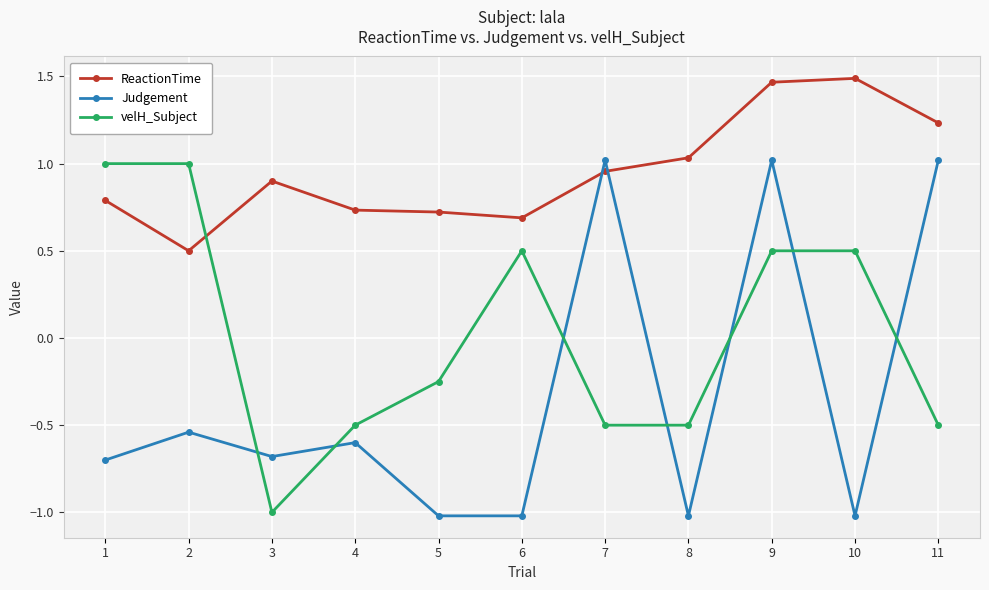

What is the spread (max minus min) of values at 3?

1.9